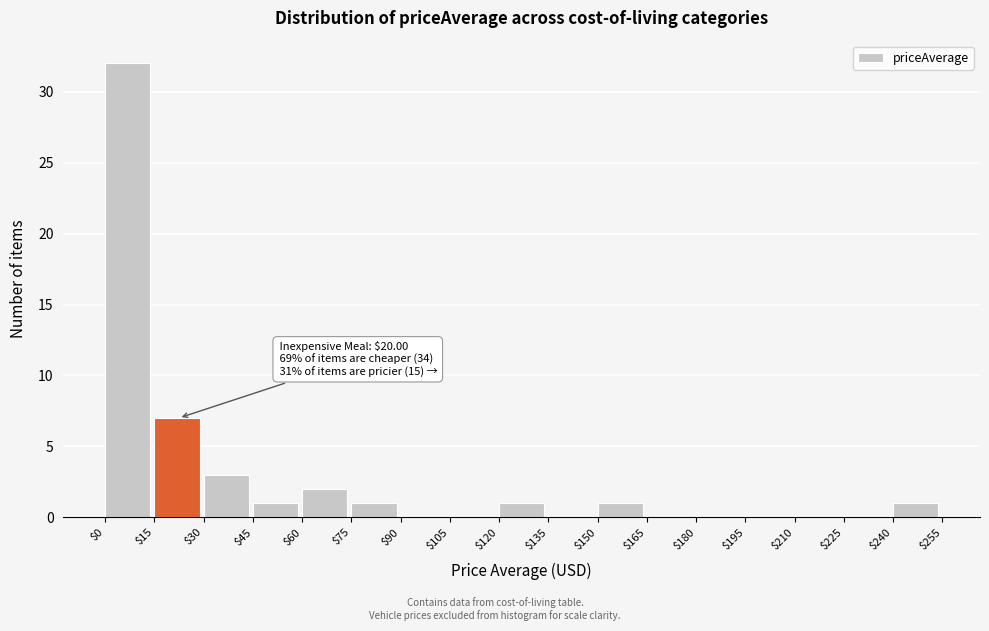

Over which range of the x-axis is the bar tallest?

$0 to $15